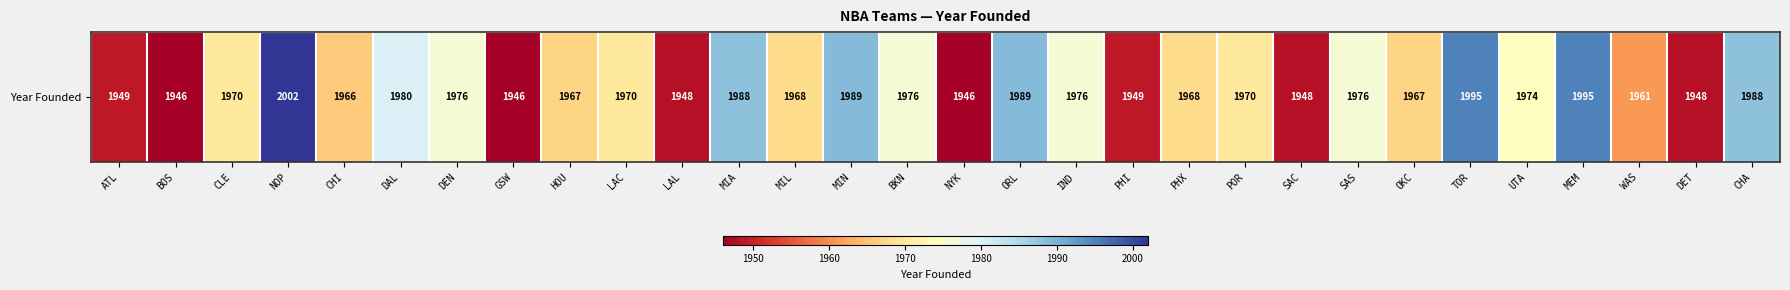

What is the change in value from CLE to PHX?

-2